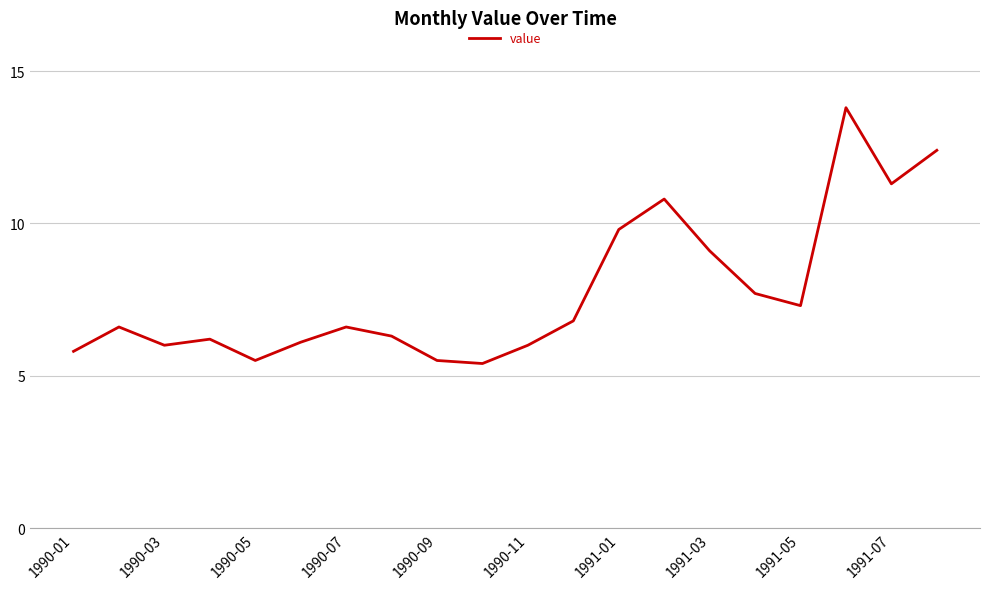

Is this an area chart (filled region under the line)?

No